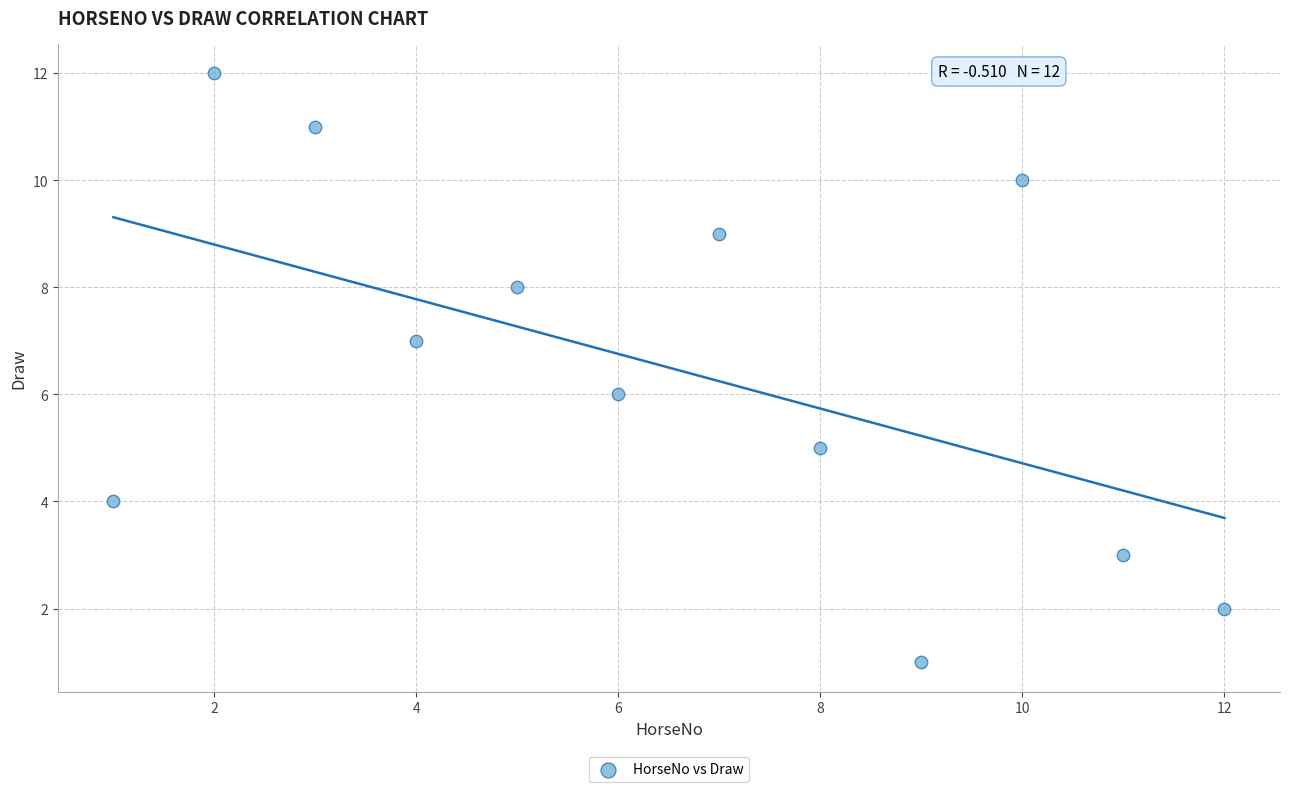

What is the range of X values (max minus min)?

11